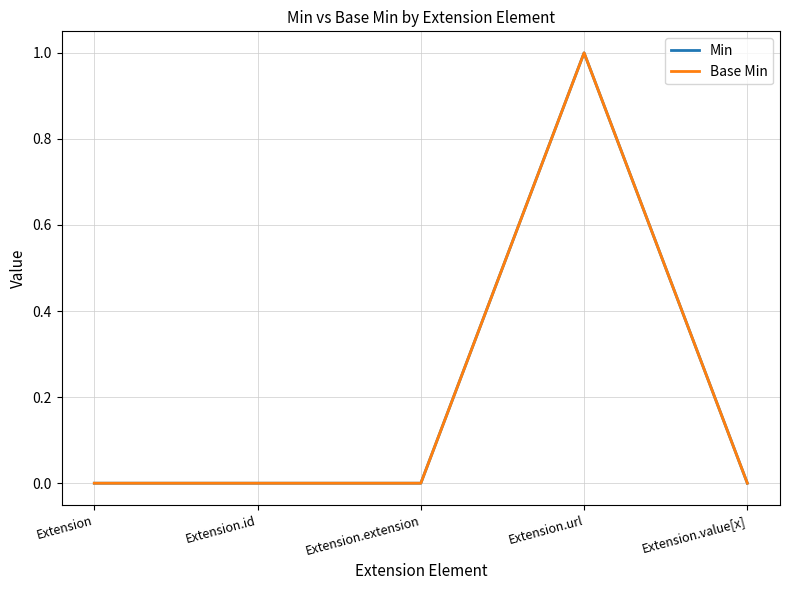

Reading left to right, transcribe all the data shown in this chart.

Min: Extension=0	Extension.id=0	Extension.extension=0	Extension.url=1	Extension.value[x]=0
Base Min: Extension=0	Extension.id=0	Extension.extension=0	Extension.url=1	Extension.value[x]=0